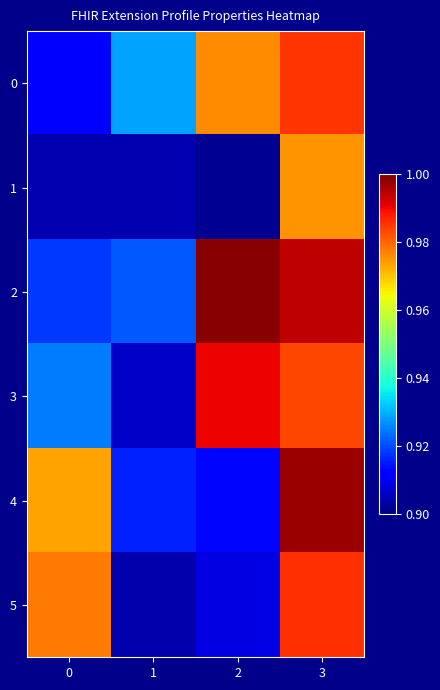

Between 1 and 3, which series saw the biggest shift?

4